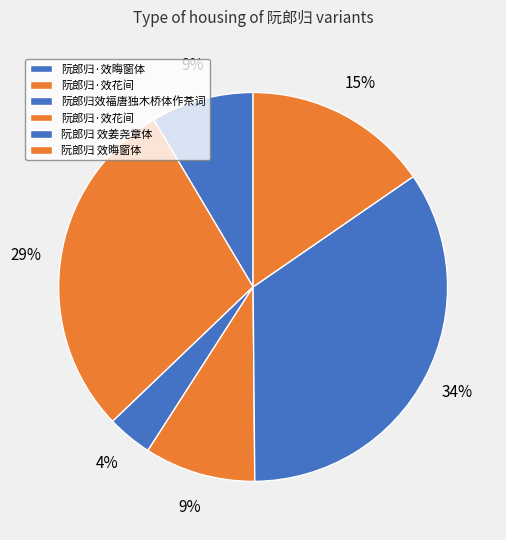

Rank the categories by value from highest to lowest.

阮郎归 效姜尧章体, 阮郎归·效花间, 阮郎归 效晦窗体, 阮郎归·效花间, 阮郎归·效晦窗体, 阮郎归效福唐独木桥体作茶词